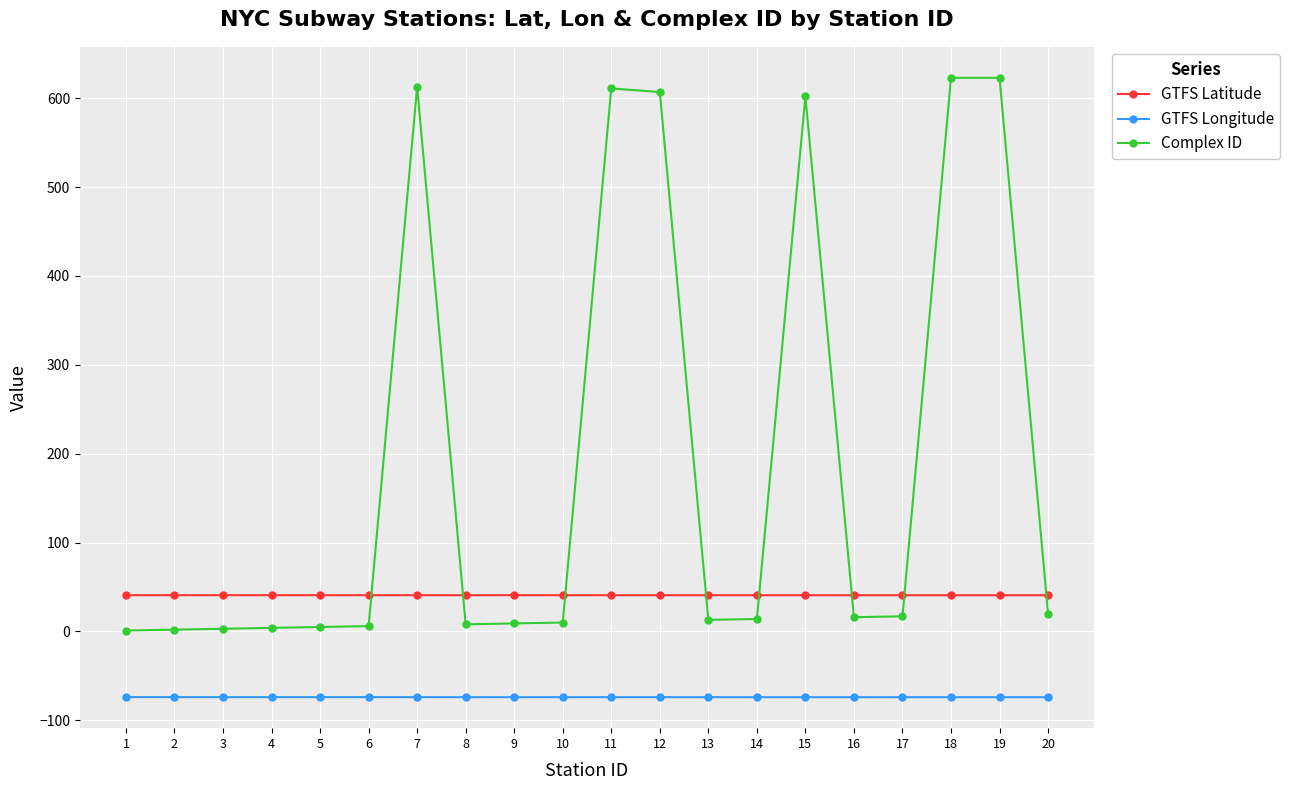

Is the value of Complex ID at 18 greater than the value of GTFS Longitude at 8?

Yes